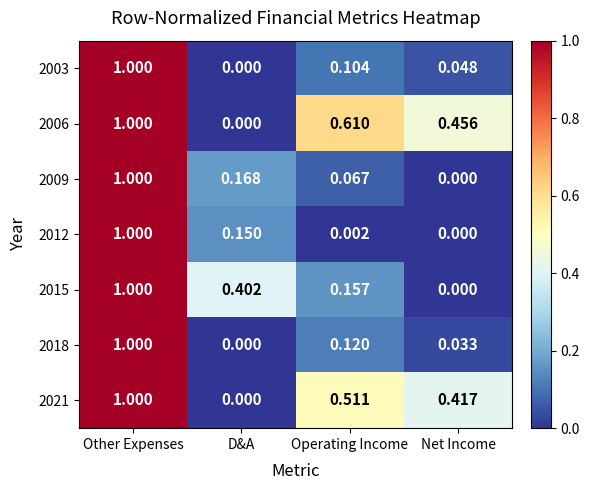

List the labels in order of 2003 value, smallest first.

D&A, Net Income, Operating Income, Other Expenses